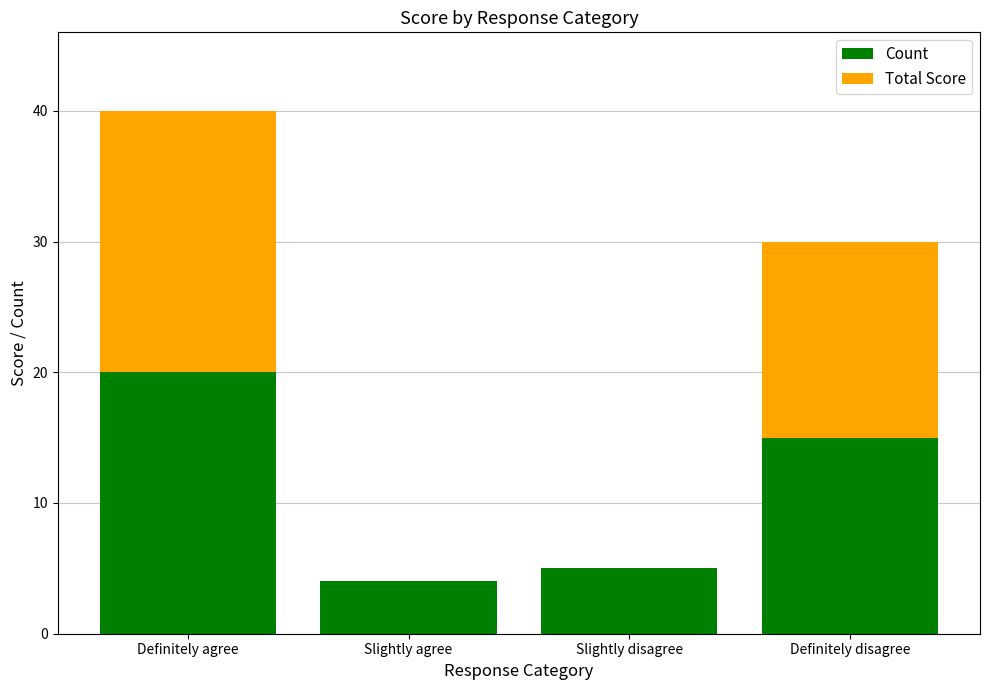

Does the chart contain stacked bars?

Yes